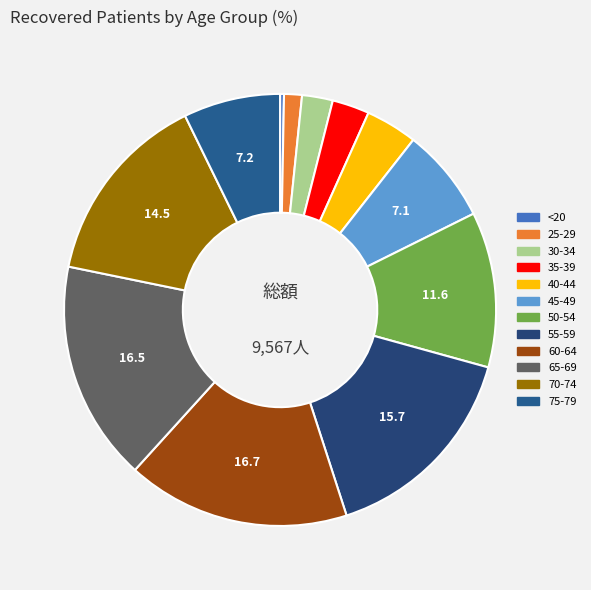

Does 35-39 represent more than half of the total?

No